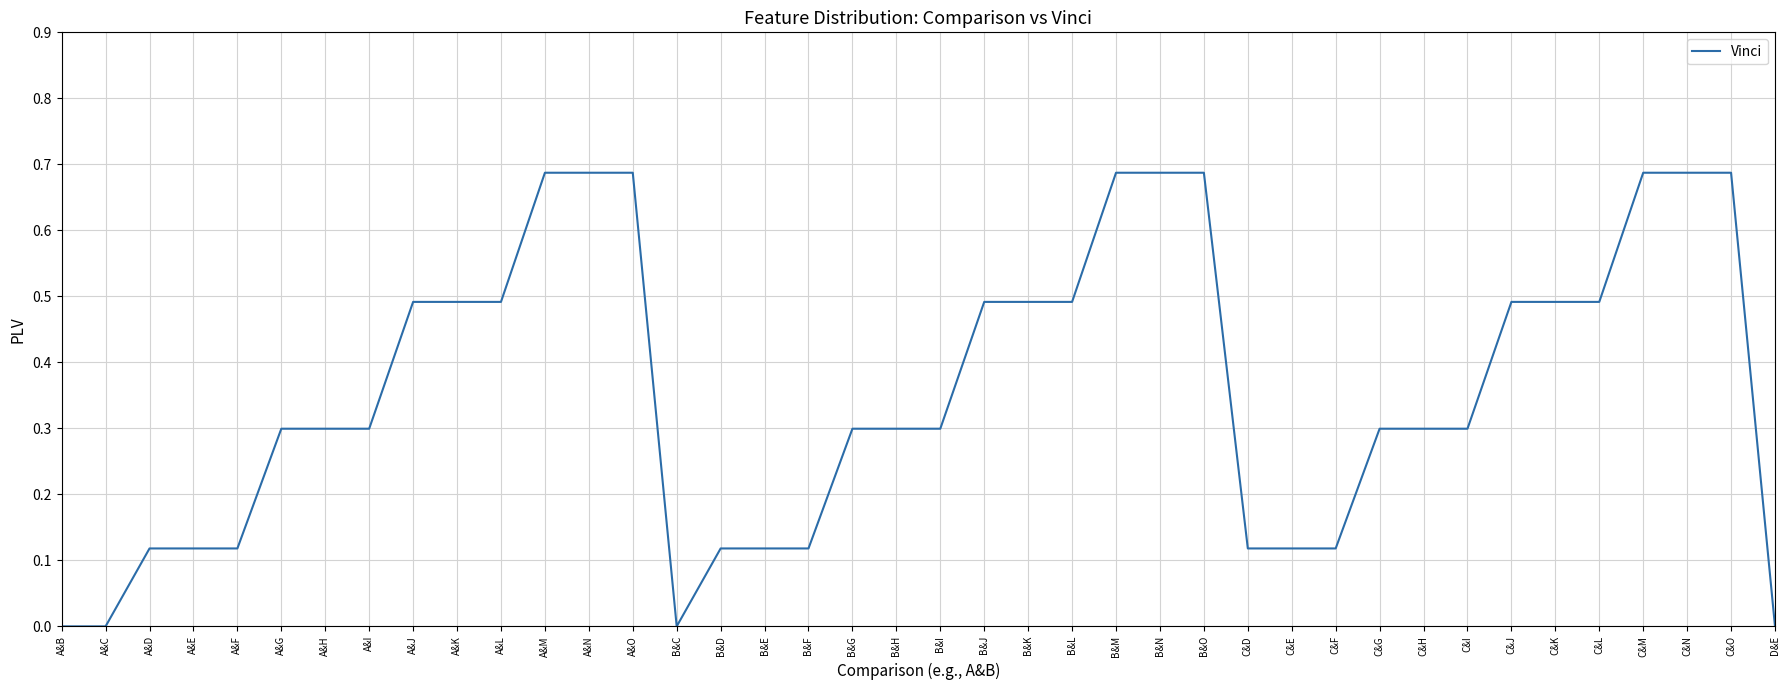

Read the value at A&I.

0.3